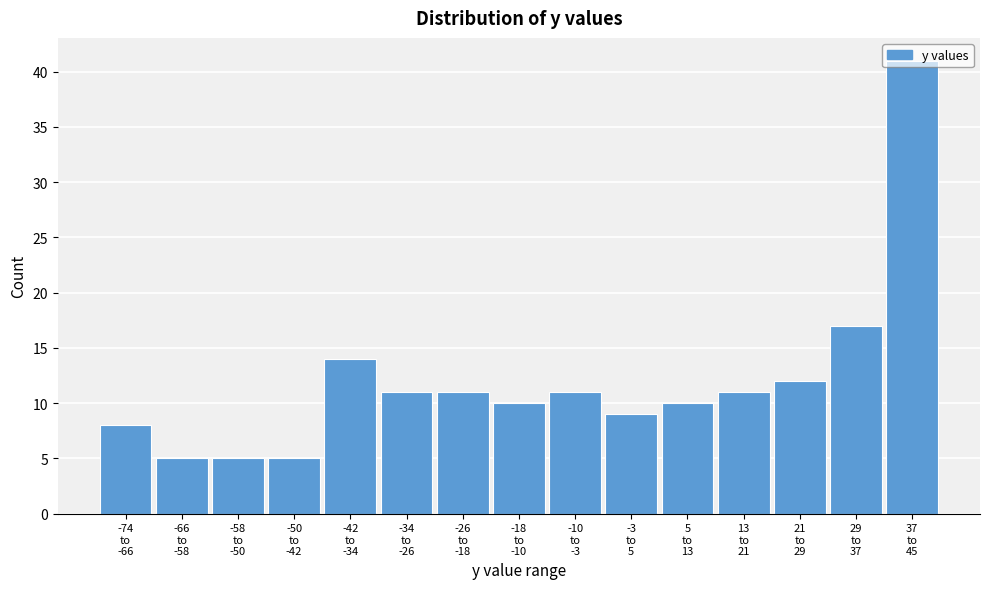

What is the smallest value displayed?

5